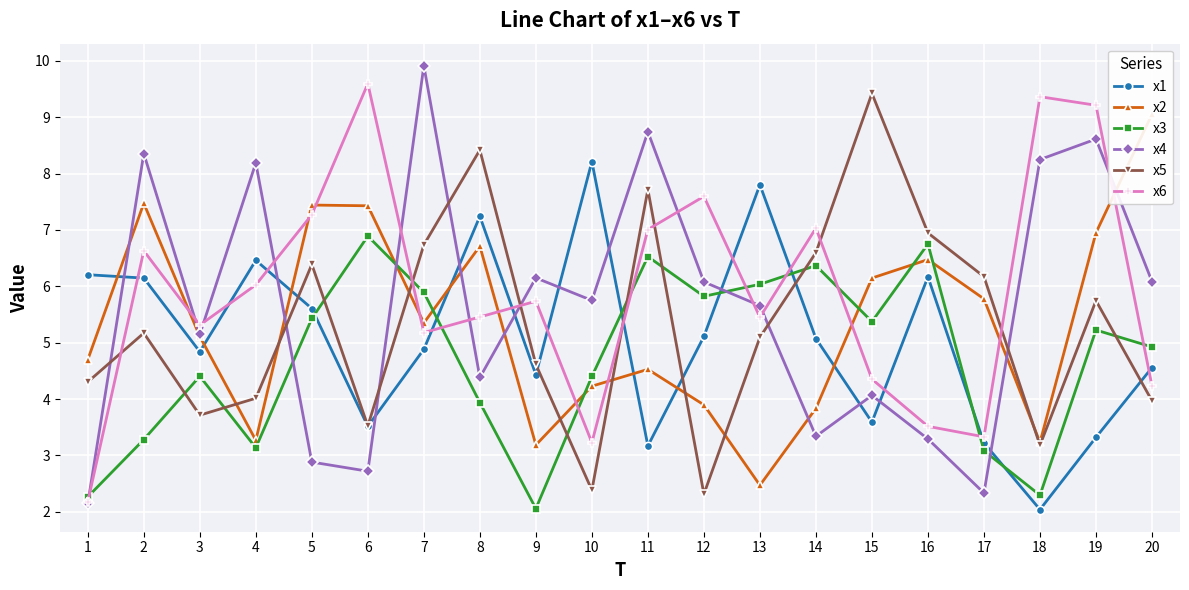

Is it true that x1 equals 8.2 at 14?

False